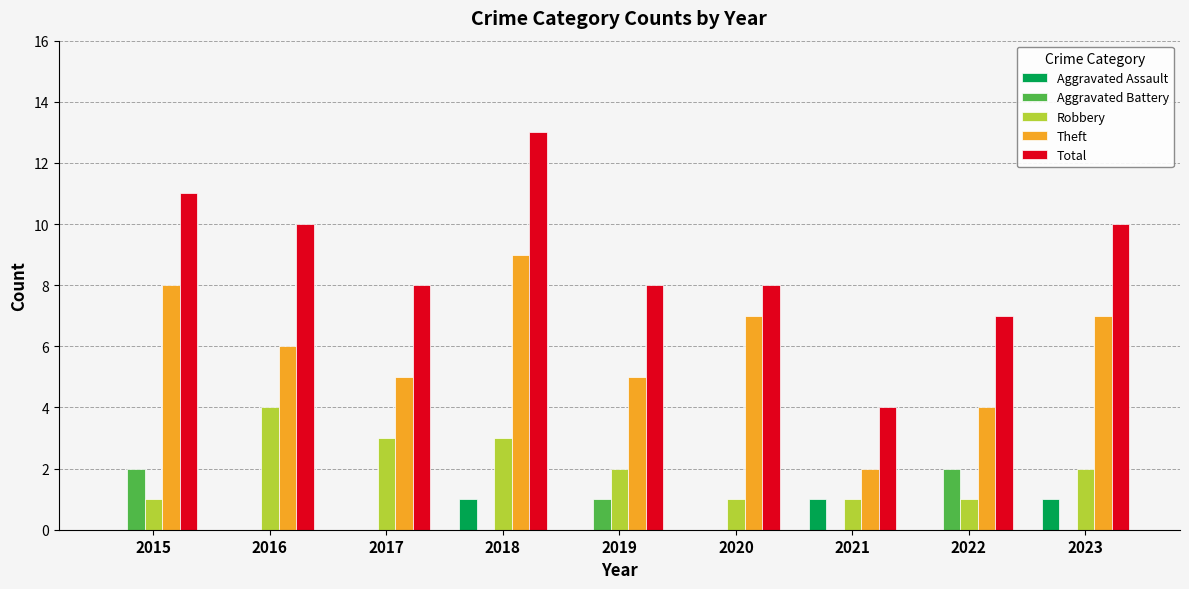

True or false: Aggravated Assault has a value of 1 at 2021.

True